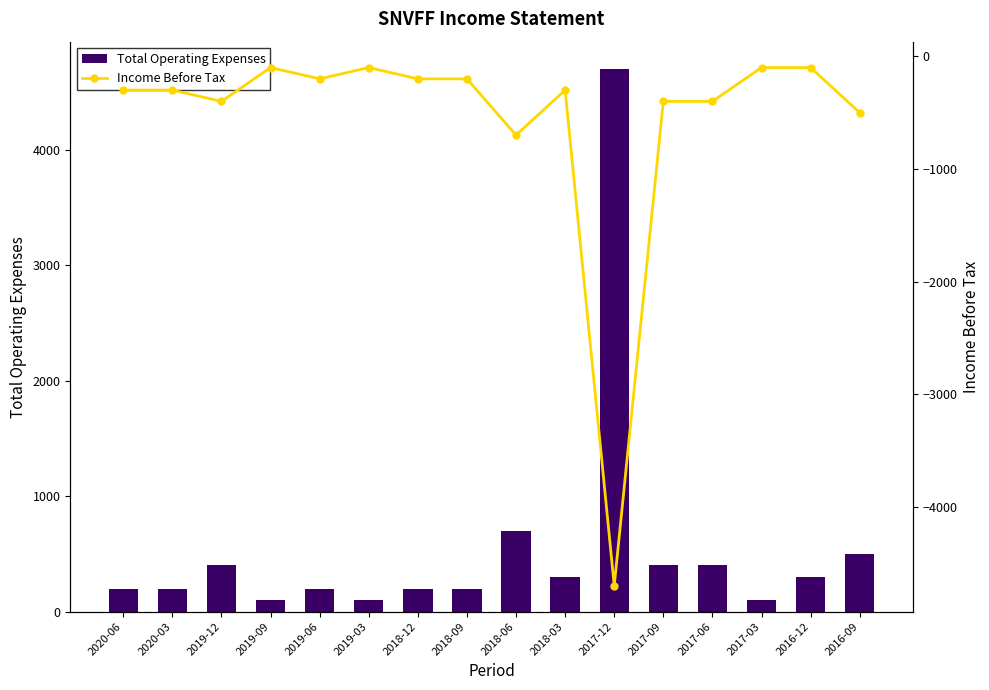

At how many categories does at least one series exceed 4442?

1